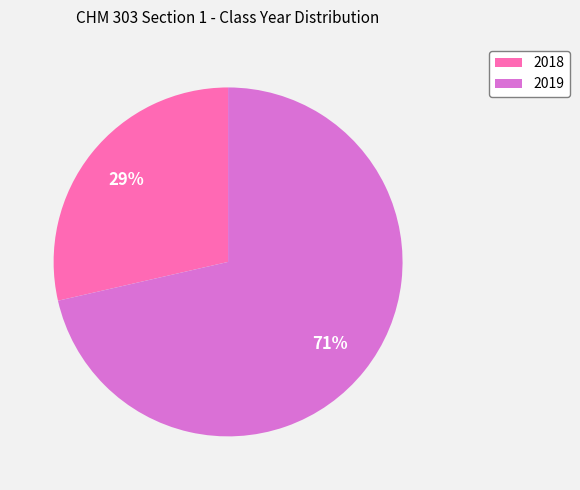

Is 2018 the majority of the pie?

No